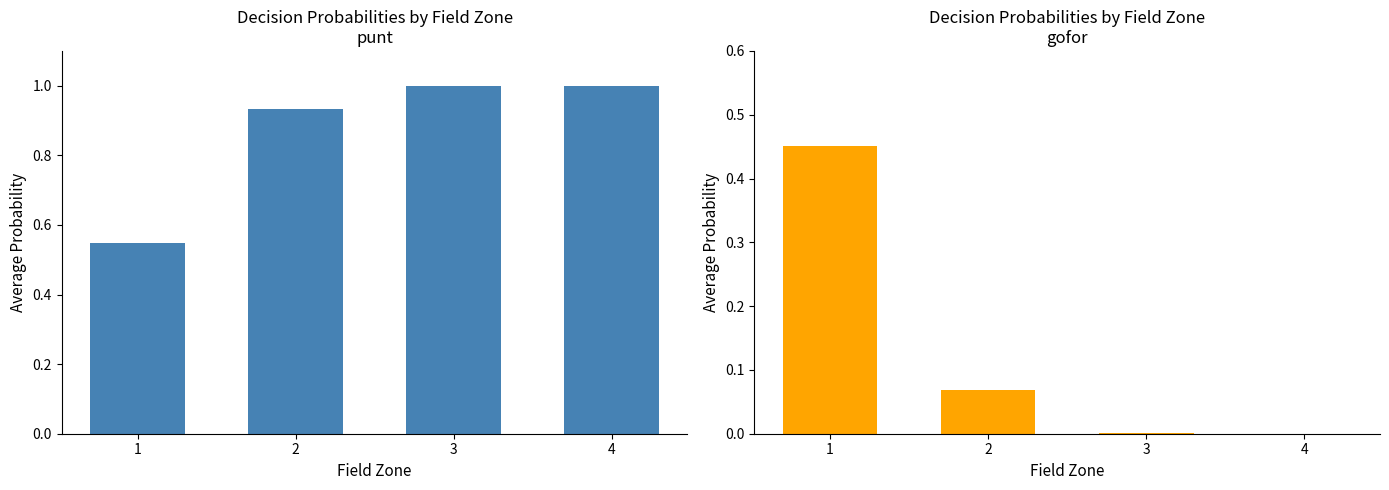

Between 4 and 3, which is larger?

4